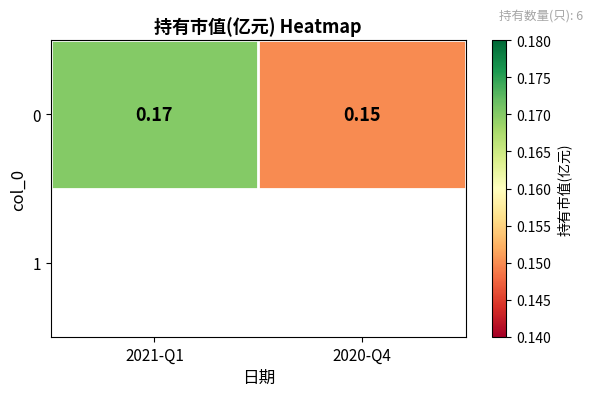

Count the values in the range 0 to 1.

2